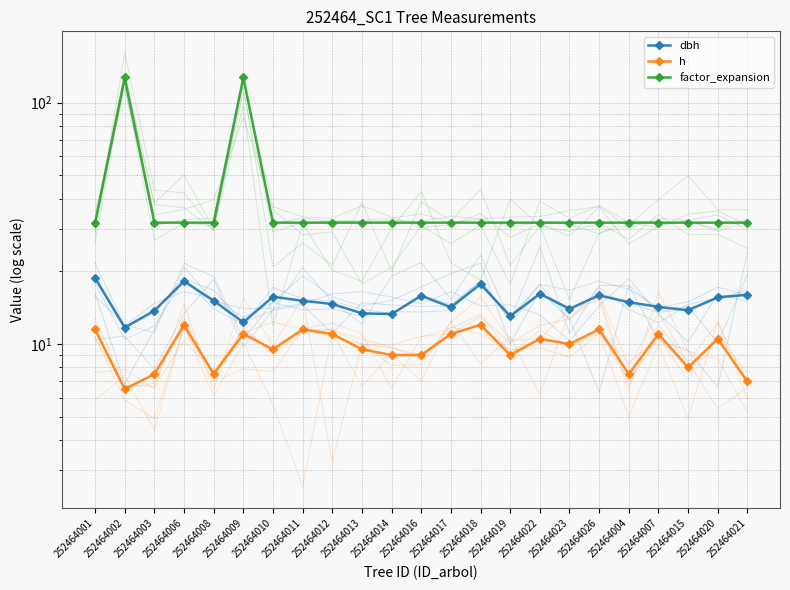

Reading left to right, transcribe all the data shown in this chart.

dbh: 252464001=18.8	252464002=11.7	252464003=13.8	252464006=18.2	252464008=15.1	252464009=12.3	252464010=15.7	252464011=15.1	252464012=14.7	252464013=13.4	252464014=13.3	252464016=15.8	252464017=14.2	252464018=17.7	252464019=13.1	252464022=16.1	252464023=14.0	252464026=15.9	252464004=14.9	252464007=14.2	252464015=13.8	252464020=15.6	252464021=16.0
h: 252464001=11.5	252464002=6.5	252464003=7.5	252464006=12.0	252464008=7.5	252464009=11.0	252464010=9.5	252464011=11.5	252464012=11.0	252464013=9.5	252464014=9.0	252464016=9.0	252464017=11.0	252464018=12.0	252464019=9.0	252464022=10.5	252464023=10.0	252464026=11.5	252464004=7.5	252464007=11.0	252464015=8.0	252464020=10.5	252464021=7.0
factor_expansion: 252464001=31.8	252464002=127.3	252464003=31.8	252464006=31.8	252464008=31.8	252464009=127.3	252464010=31.8	252464011=31.8	252464012=31.8	252464013=31.8	252464014=31.8	252464016=31.8	252464017=31.8	252464018=31.8	252464019=31.8	252464022=31.8	252464023=31.8	252464026=31.8	252464004=31.8	252464007=31.8	252464015=31.8	252464020=31.8	252464021=31.8